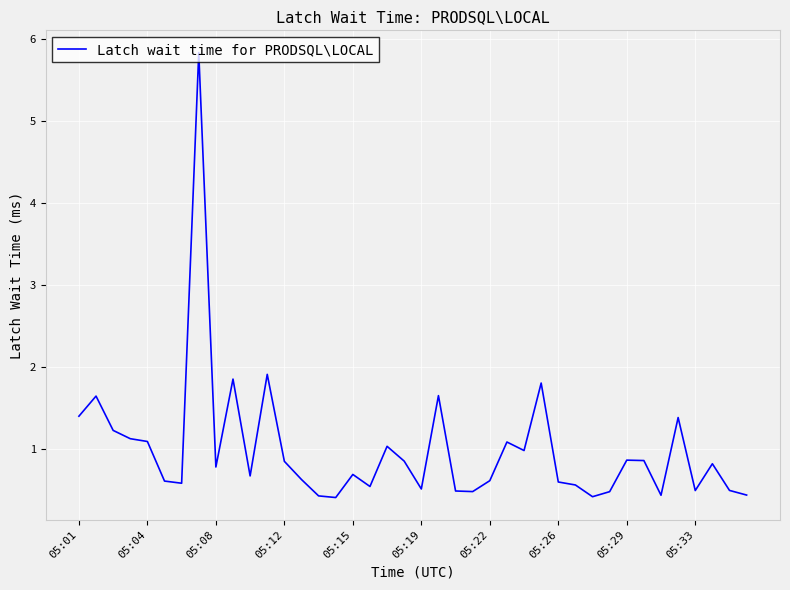

What is the maximum value shown in the chart?

5.8